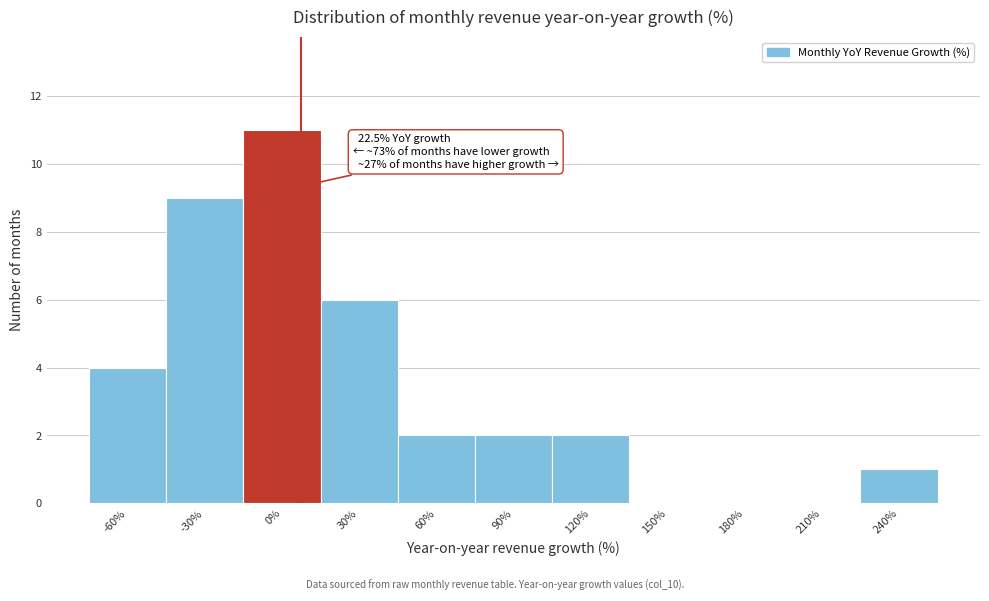

Reading left to right, extract all data points from this chart.

-60%=4	-30%=9	0%=11	30%=6	60%=2	90%=2	120%=2	150%=0	180%=0	210%=0	240%=1